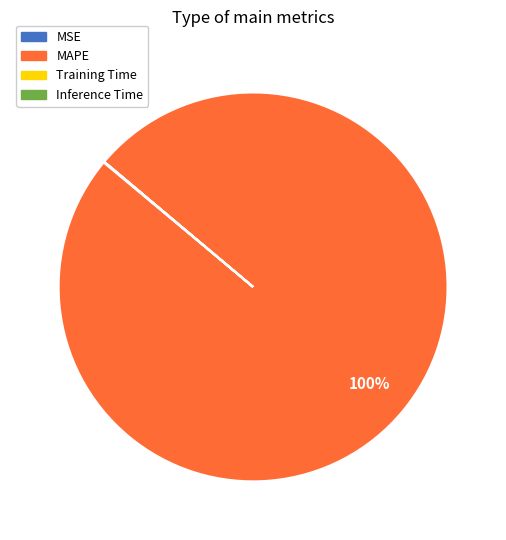

Which slice represents more than half of the pie?

MAPE